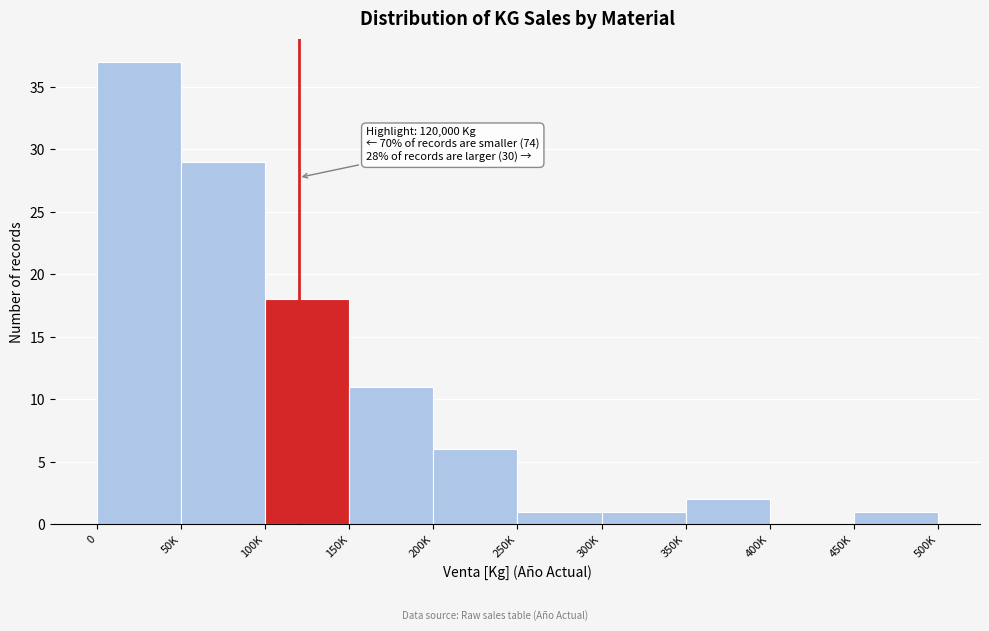

Reading left to right, transcribe all the data shown in this chart.

0=37	50K=29	100K=18	150K=11	200K=6	250K=1	300K=1	350K=2	400K=0	450K=1